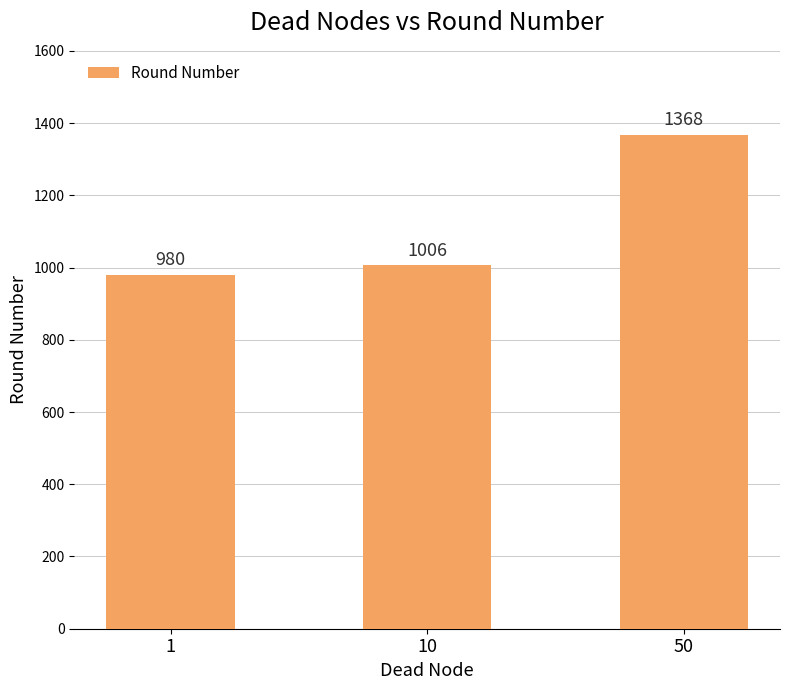

Reading left to right, what are all the values shown in this chart?

1=980	10=1006	50=1368